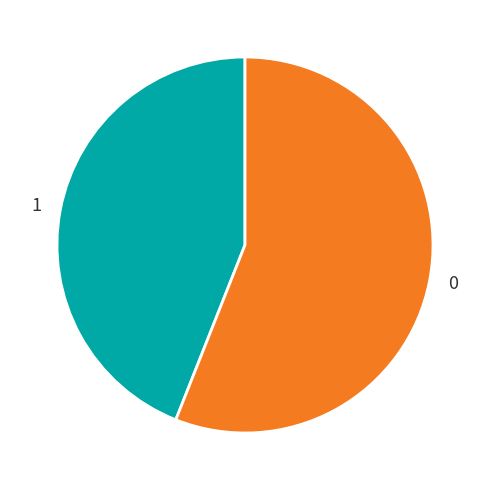

Do 0 and 1 together represent more than half of the pie?

Yes